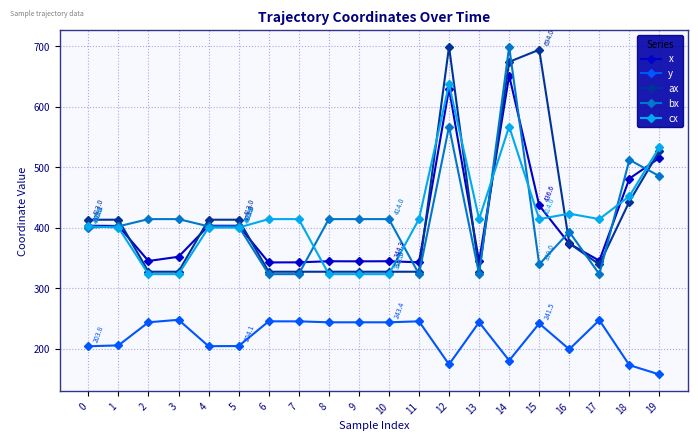

True or false: x has more than 1 interior local peaks.

True